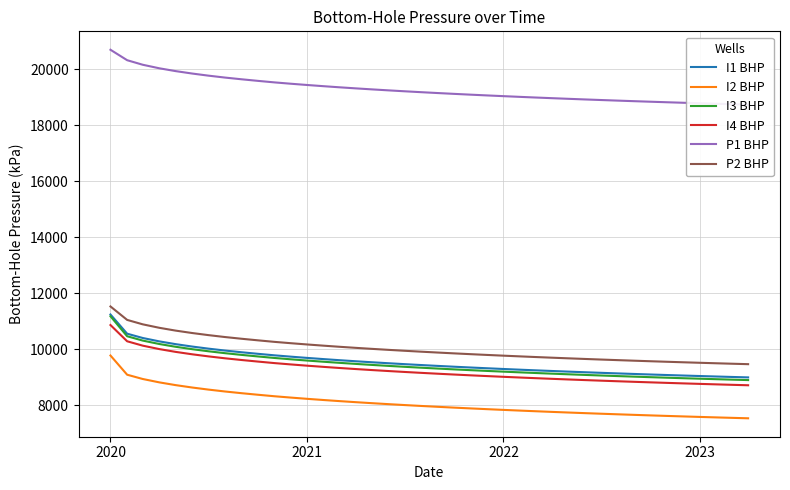

True or false: I3 BHP and P2 BHP intersect in this chart.

False